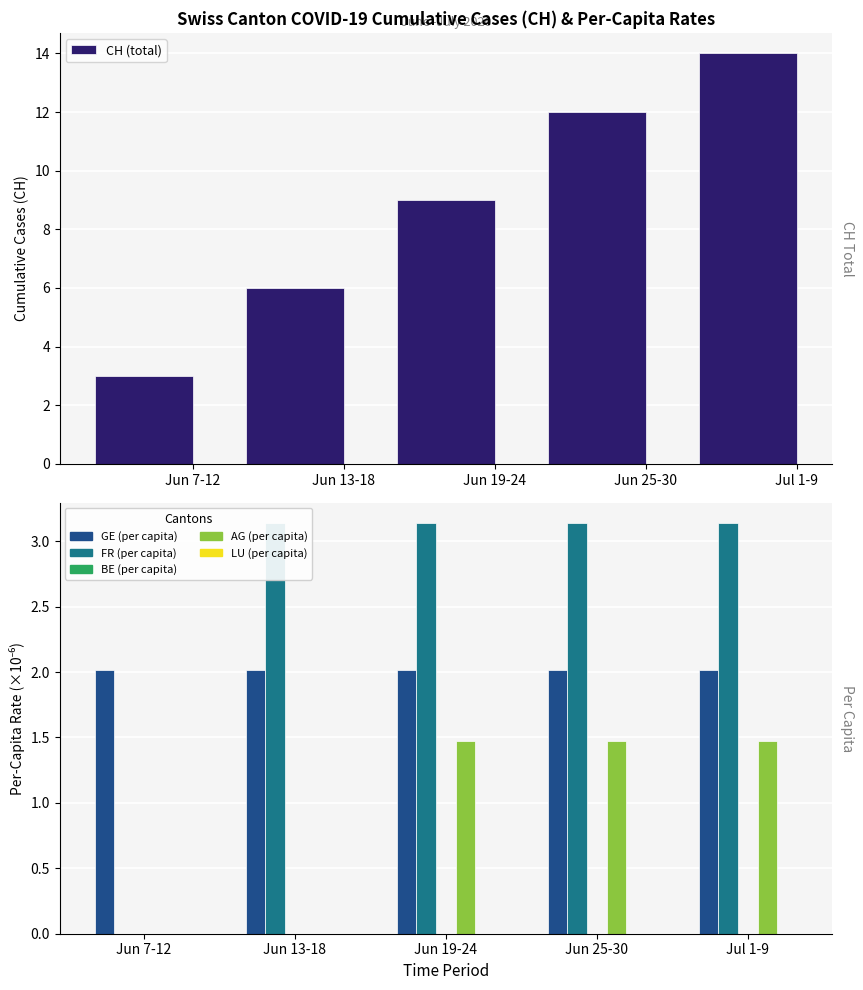

What is the approximate value of CH (total) at Jul 1-9?

14.0